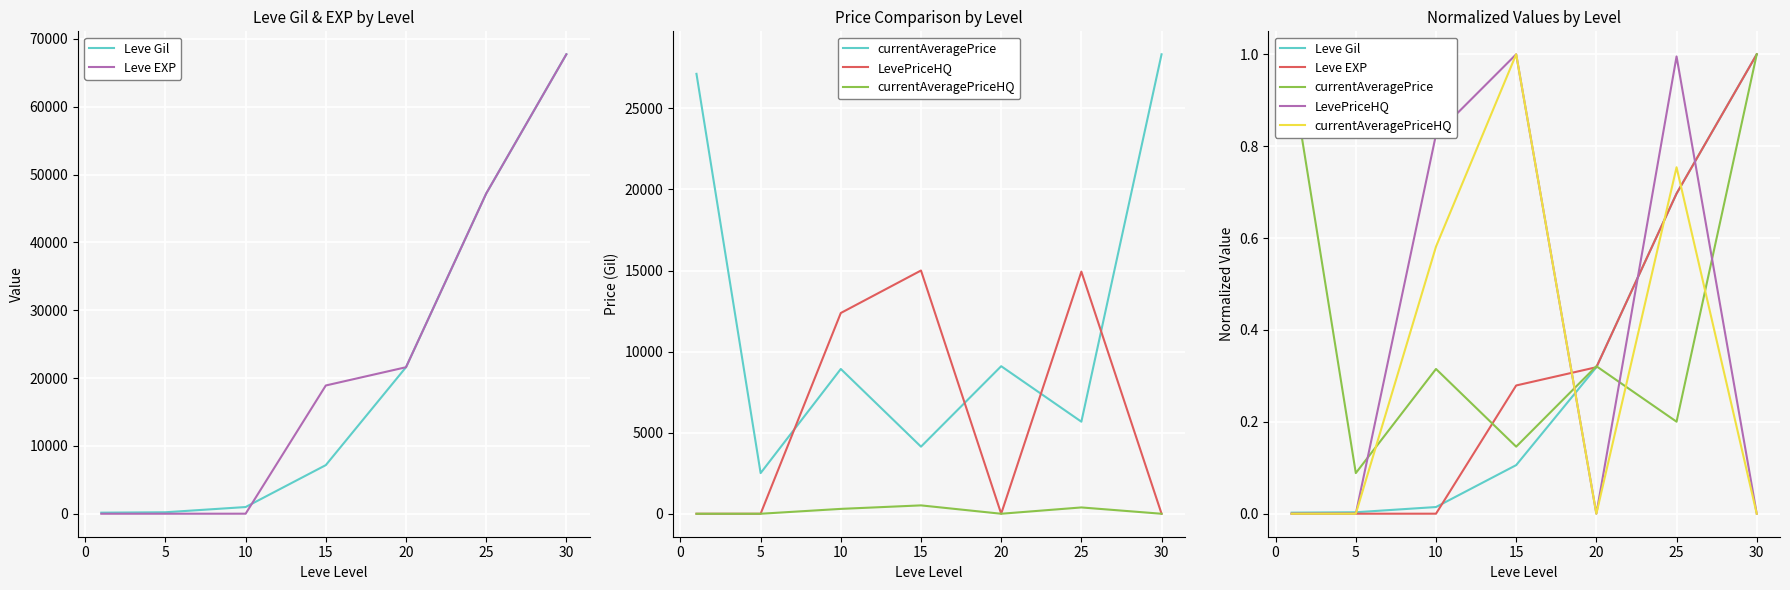

What is the highest value of the Leve EXP series?

1.0